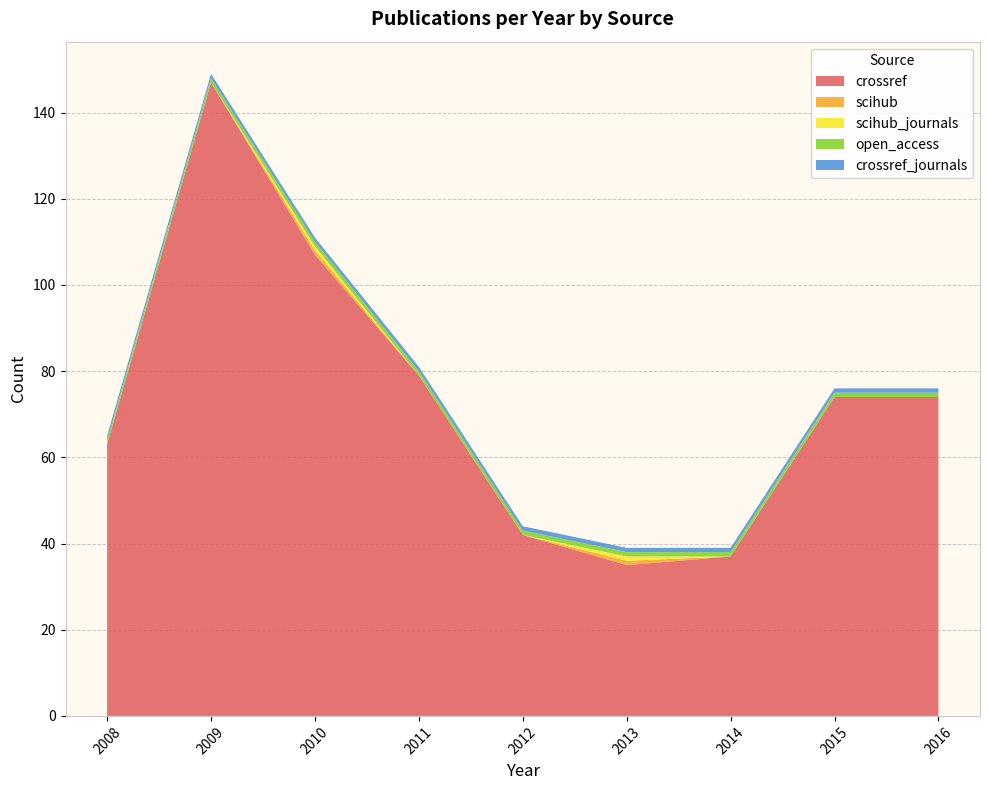

Reading left to right, what are all the values shown in this chart?

crossref: 2008=63	2009=147	2010=107	2011=79	2012=42	2013=35	2014=37	2015=74	2016=74
scihub: 2008=0	2009=0	2010=1	2011=0	2012=0	2013=1	2014=0	2015=0	2016=0
scihub_journals: 2008=0	2009=0	2010=1	2011=0	2012=0	2013=1	2014=0	2015=0	2016=0
open_access: 2008=1	2009=1	2010=1	2011=1	2012=1	2013=1	2014=1	2015=1	2016=1
crossref_journals: 2008=1	2009=1	2010=1	2011=1	2012=1	2013=1	2014=1	2015=1	2016=1